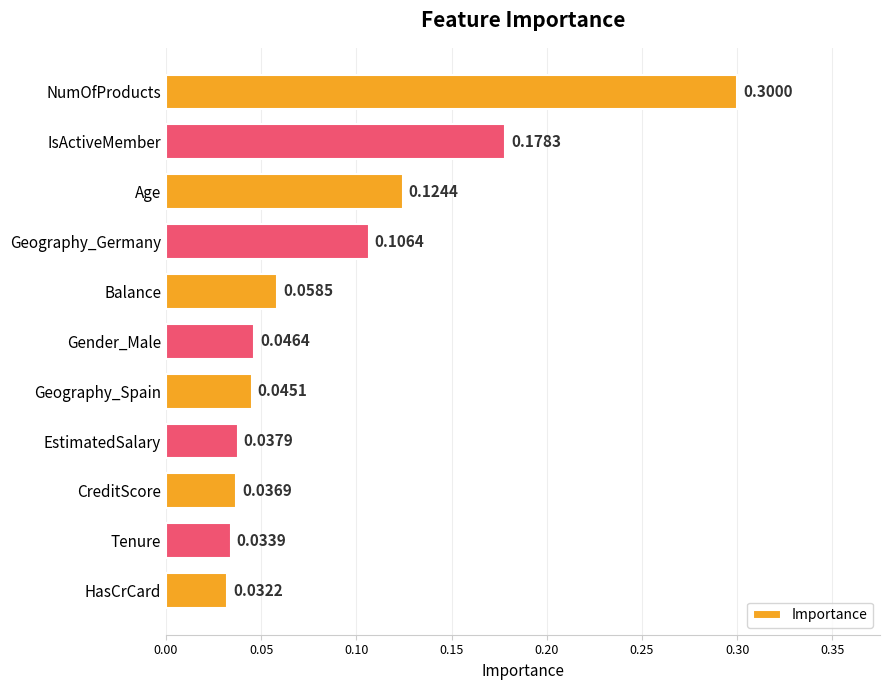

Where is the data nearest to the value 0?

HasCrCard